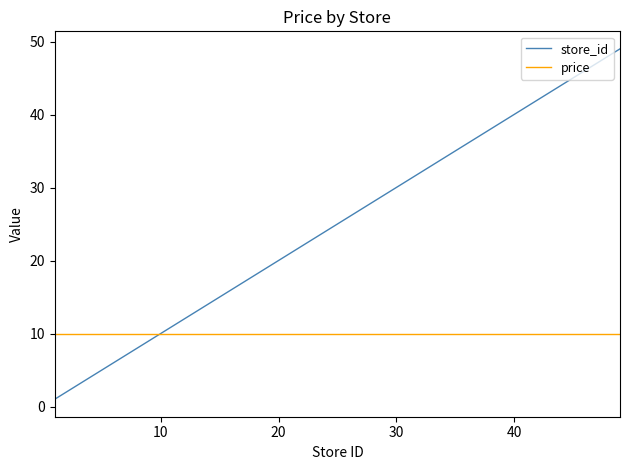

What is the maximum value shown in the chart?

49.0